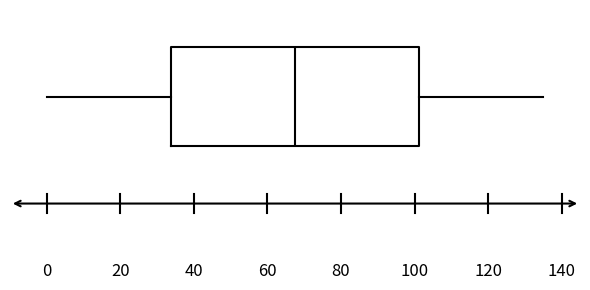

Where is the left edge of the box on the x-axis? The values are not printed on the chart, so give them approximately, as read against the axis.

34